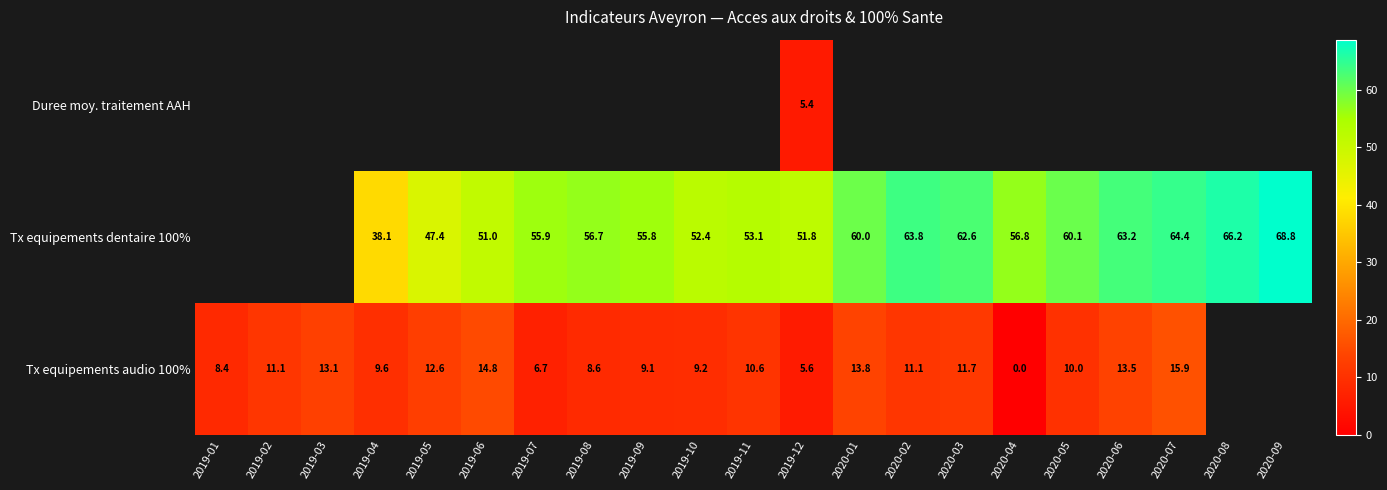

Is it true that Tx equipements dentaire 100% equals 24.5 at 2020-03?

False